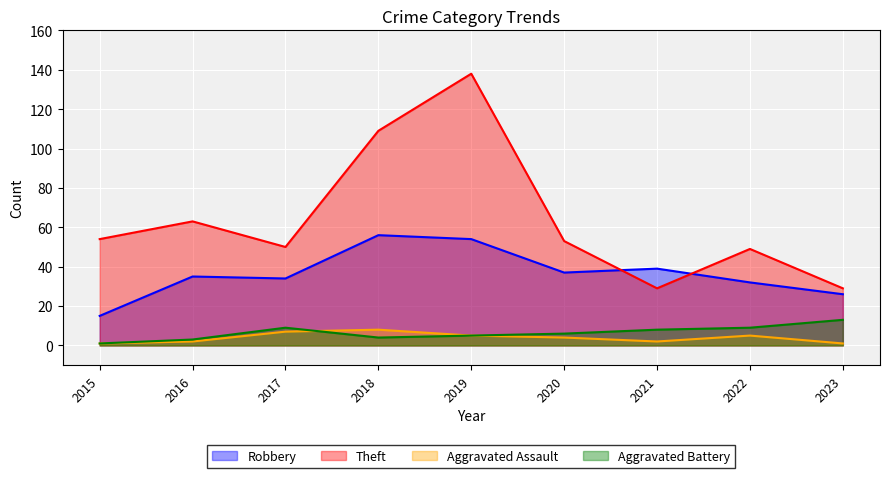

Is the value of Robbery at 2017 greater than the value of Aggravated Assault at 2015?

Yes